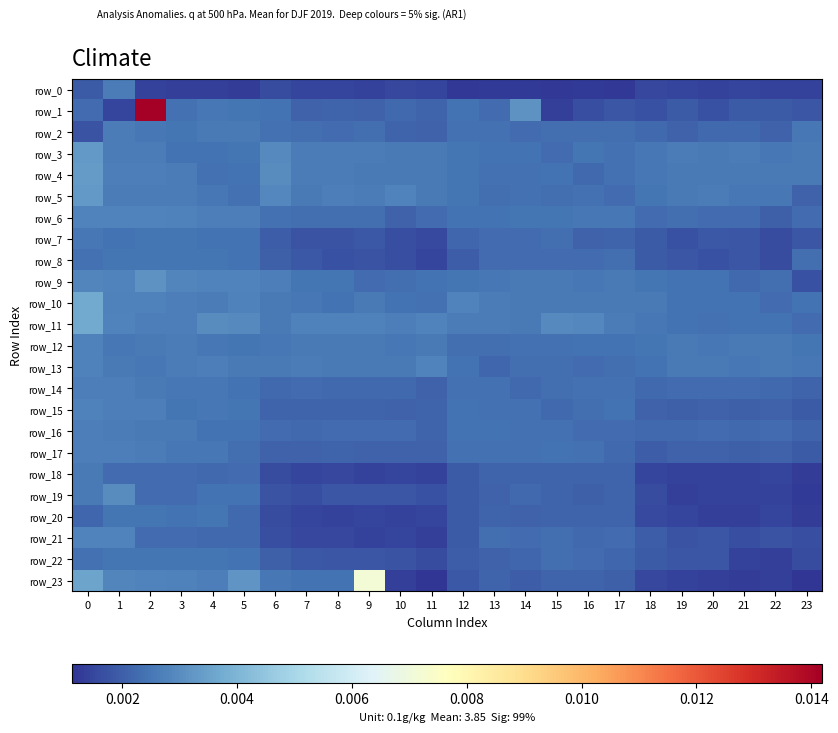

Which category has the highest value in the row_0 series?

1